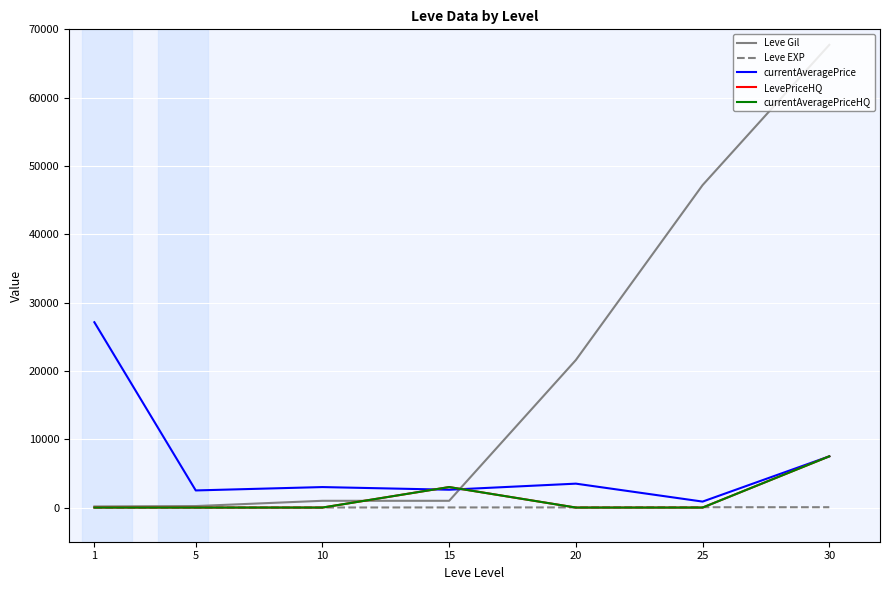

Which series has the largest total across all categories?

Leve Gil